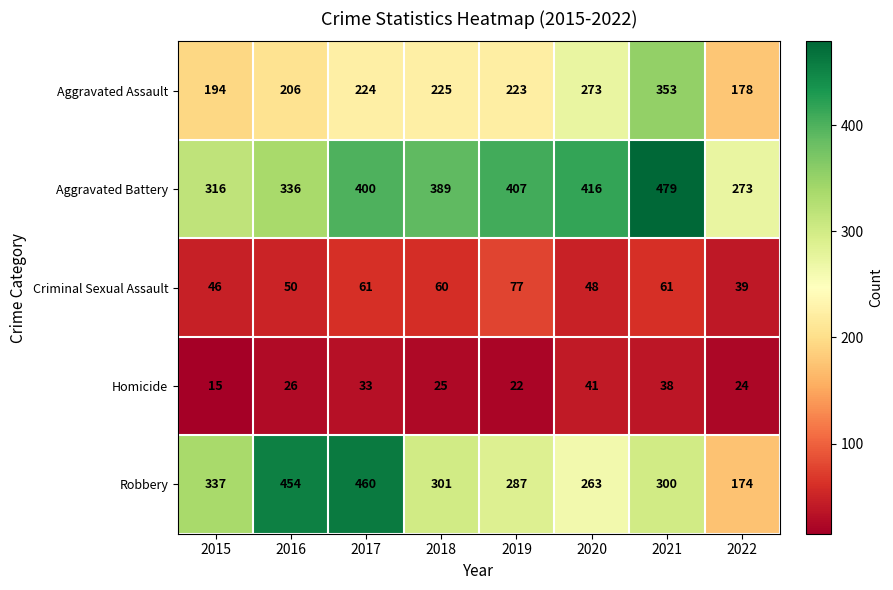

Which series changed the most between 2015 and 2021?

Aggravated Battery